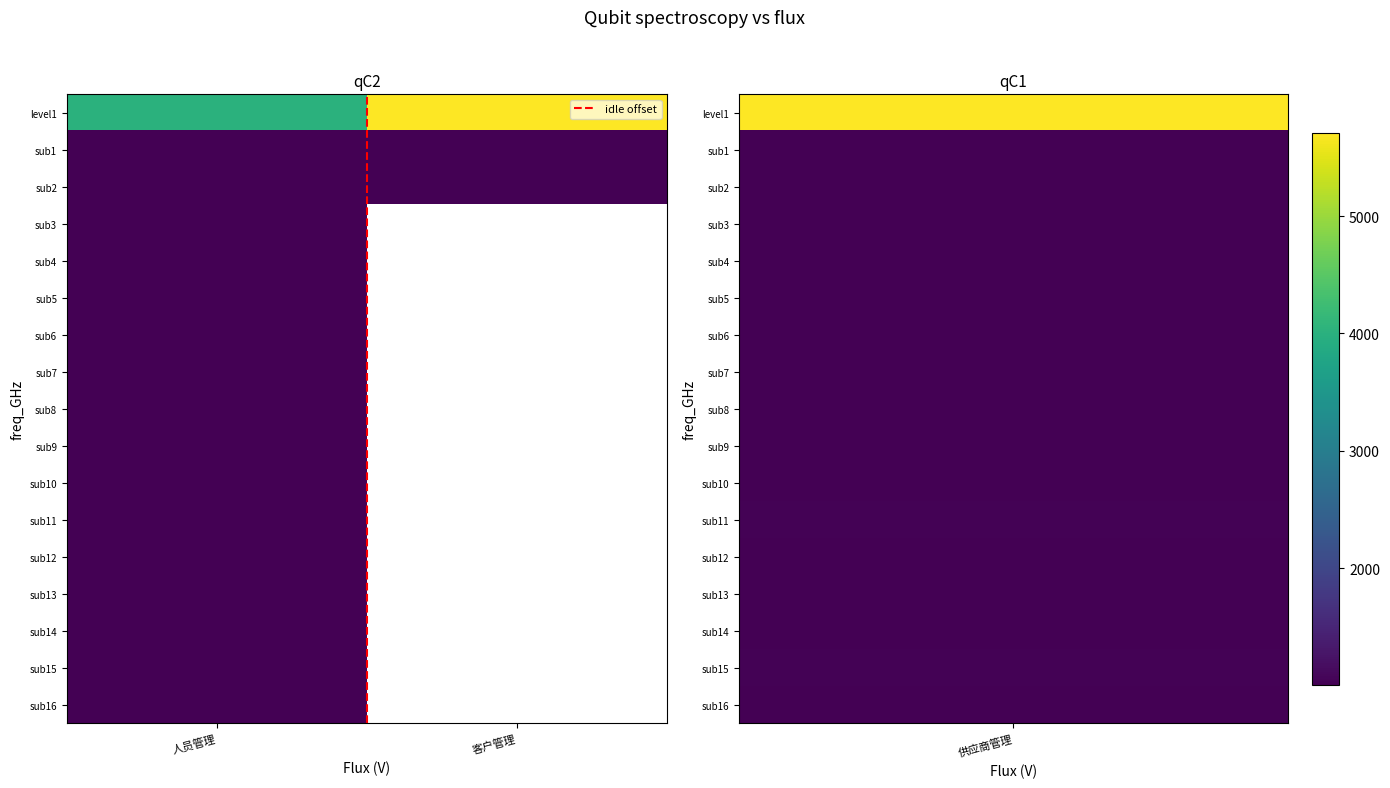

Is it true that sub11 equals 1010.0 at 人员管理?

True